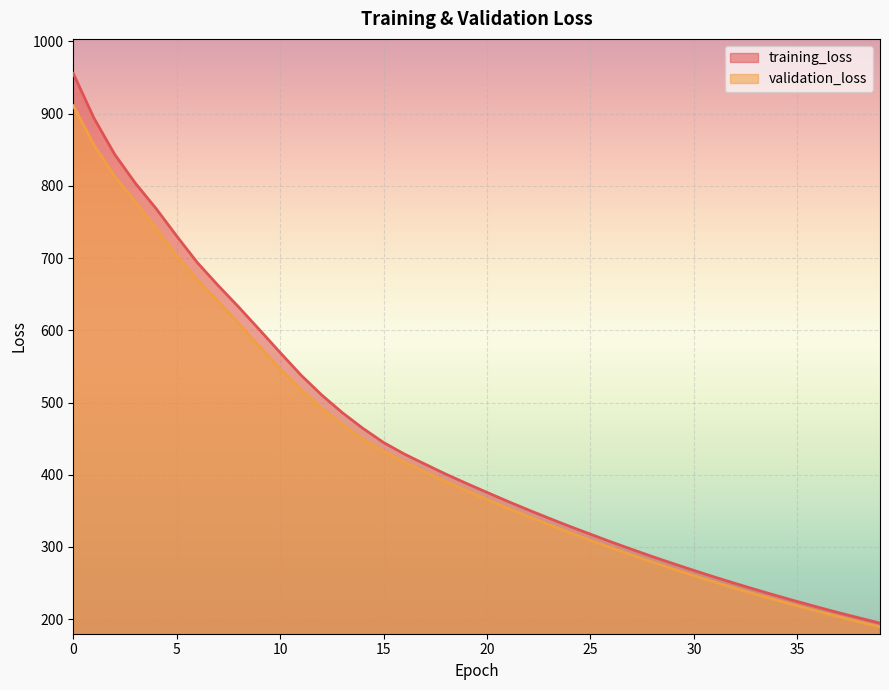

True or false: validation_loss and training_loss intersect in this chart.

False